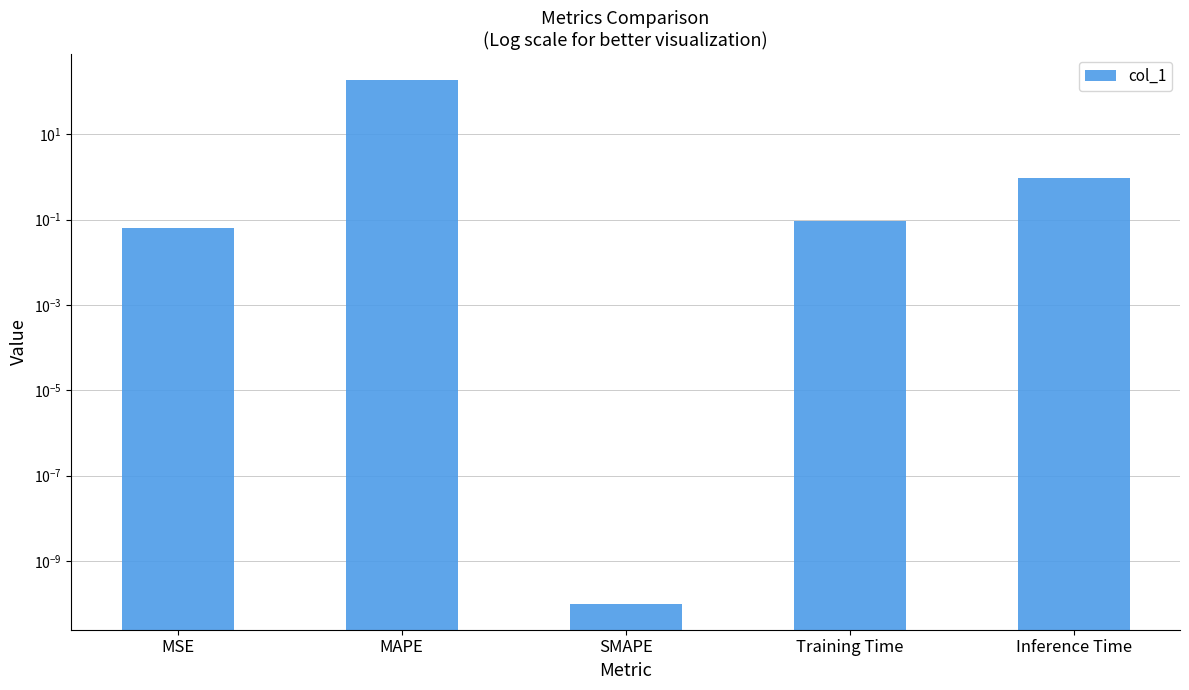

Which category has the lowest value across all series?

SMAPE